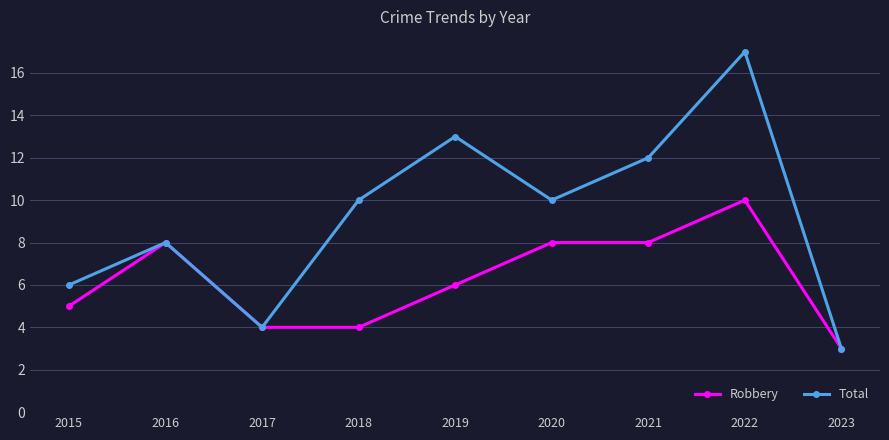

Is it true that Robbery equals 3 at 2023?

True